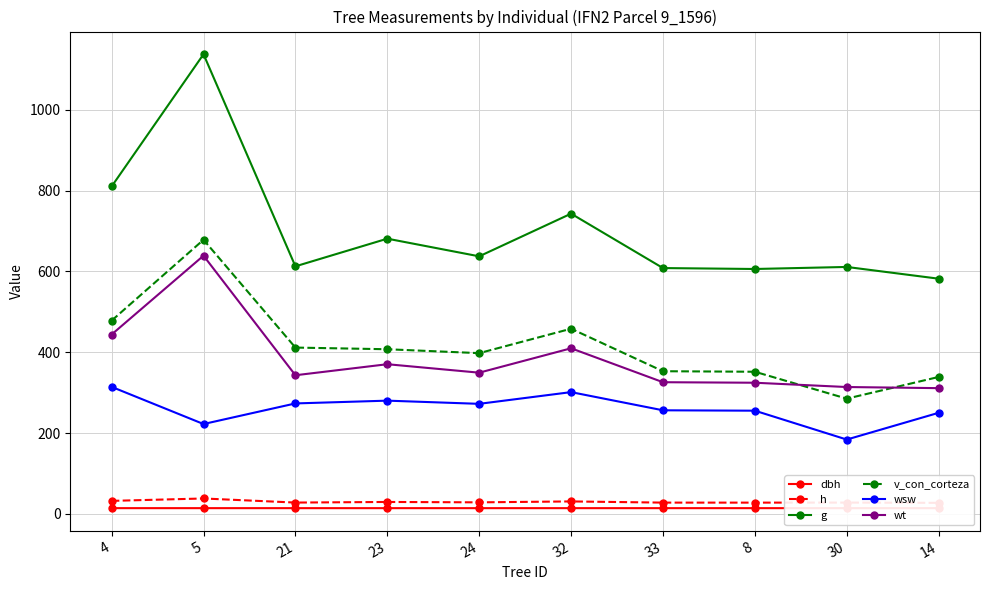

At 8, list the series in order from largest to smallest.

g, v_con_corteza, wt, wsw, h, dbh